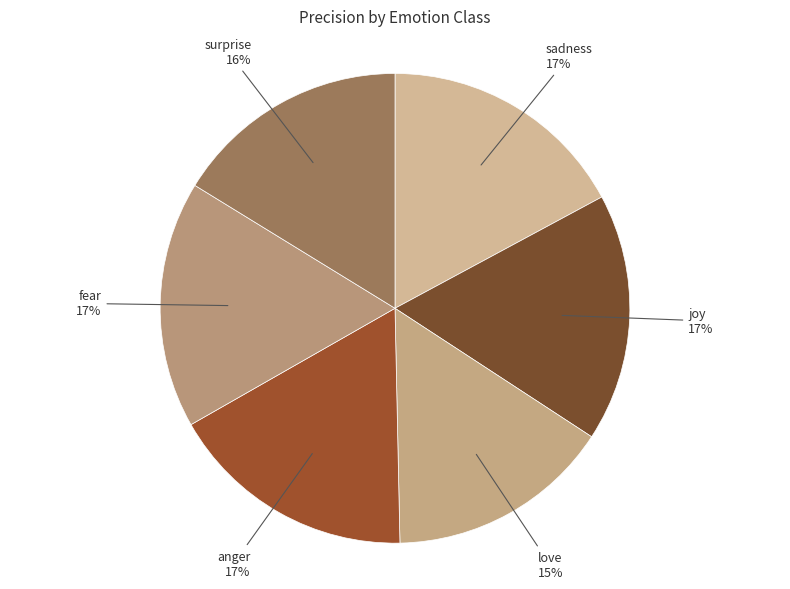

To the nearest percent, what is the difference between the largest and smallest slice percentages?

2%